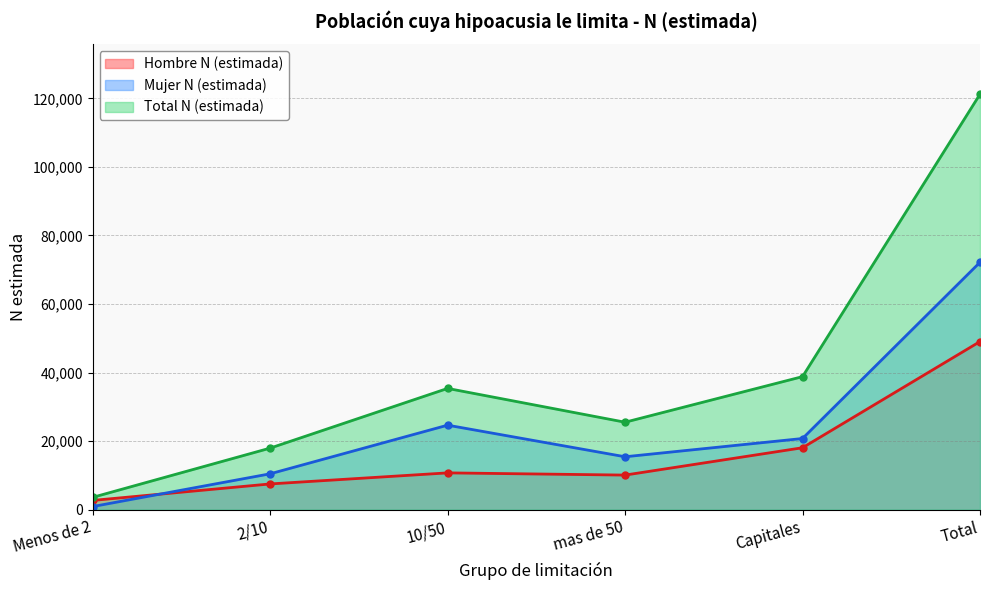

Which has a higher value, 2/10 or Menos de 2?

2/10